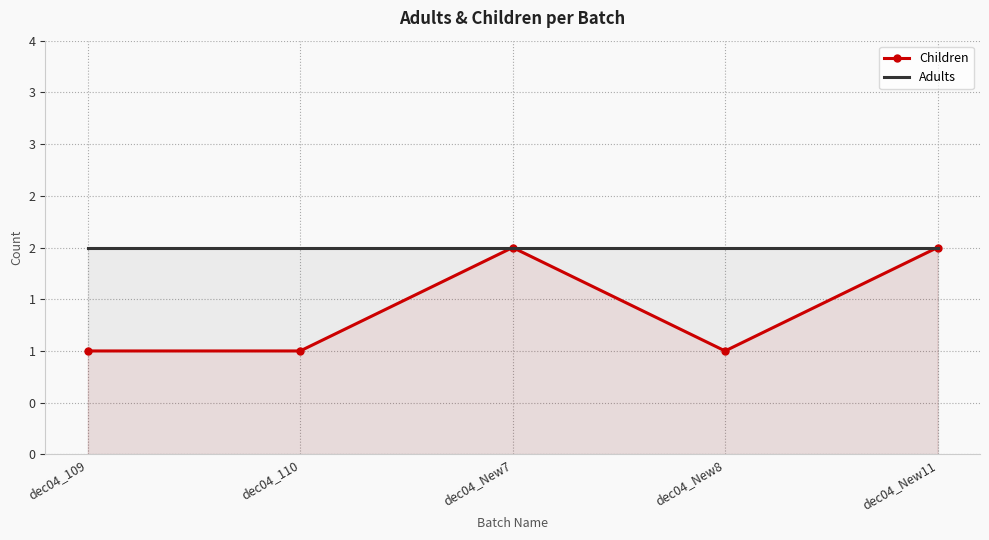

True or false: Adults and Children intersect in this chart.

False